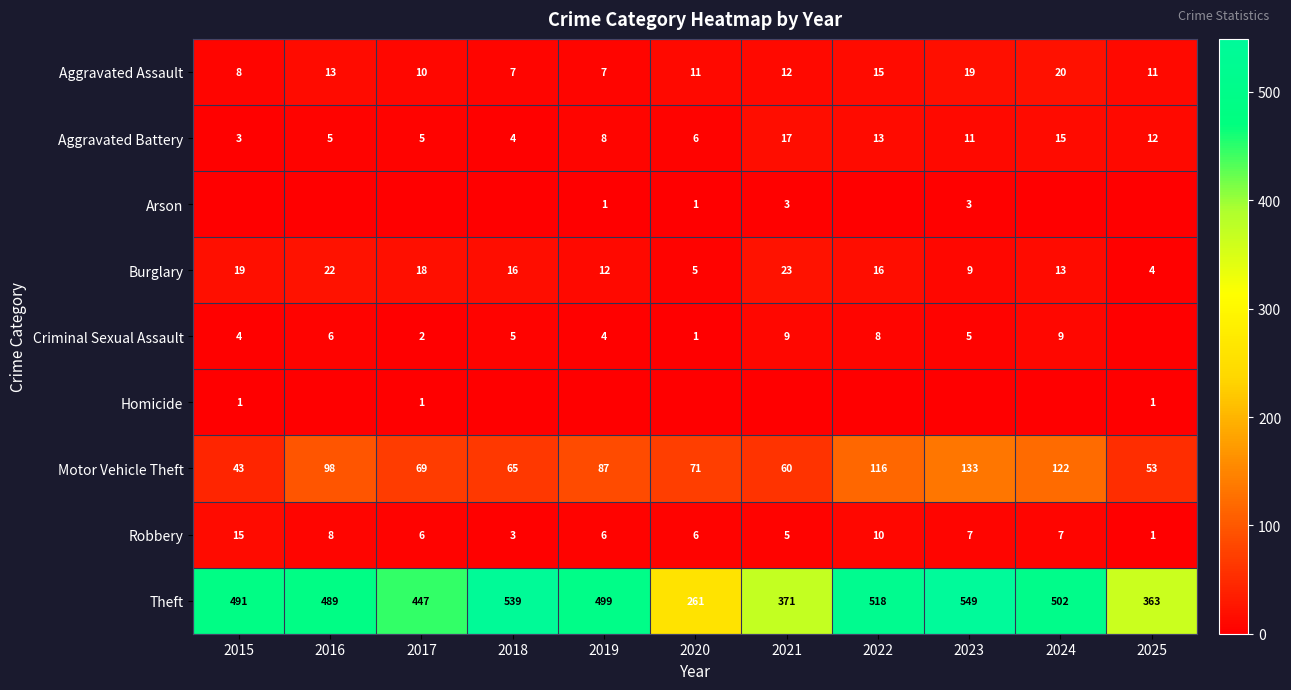

What is the minimum value for Motor Vehicle Theft?

43